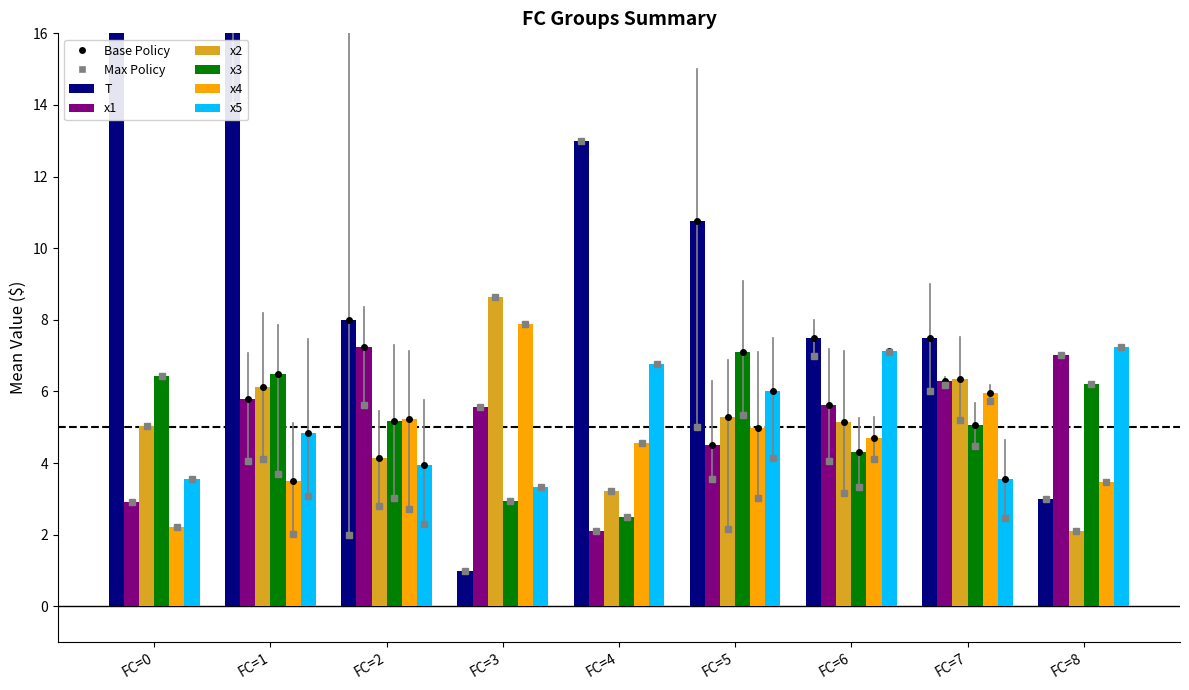

What is the total value across all series at FC=1?

43.7